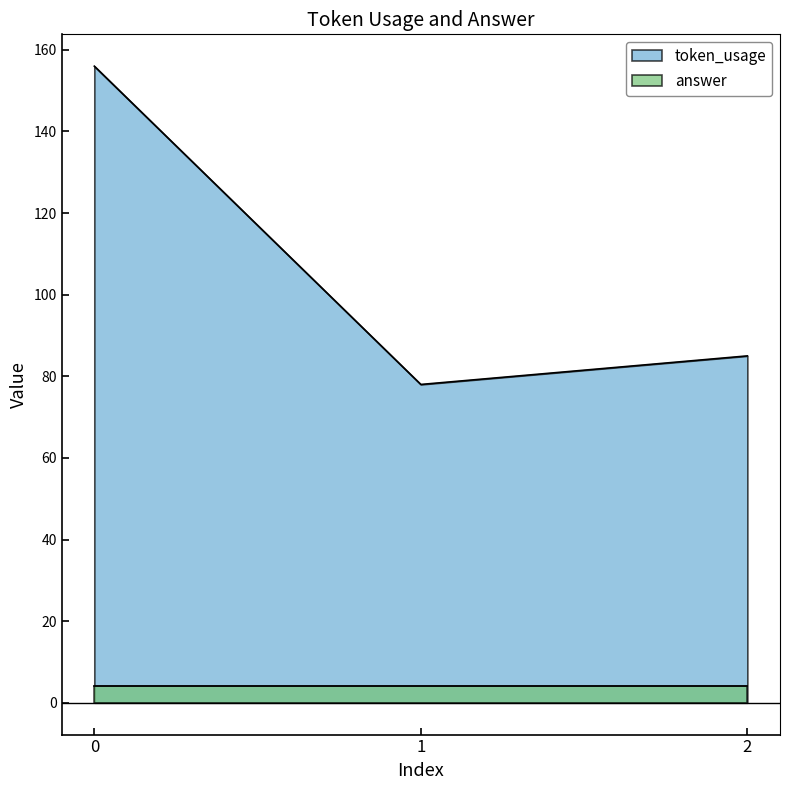

Reading left to right, what are all the values shown in this chart?

156	78	85